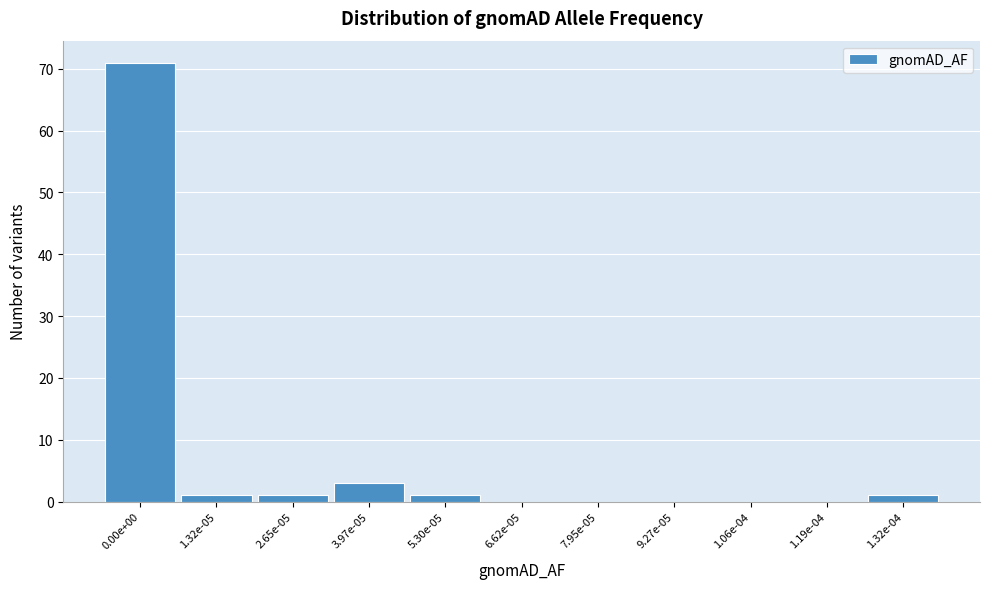

Reading left to right, what are all the values shown in this chart?

0.00e+00=71	1.32e-05=1	2.65e-05=1	3.97e-05=3	5.30e-05=1	6.62e-05=0	7.95e-05=0	9.27e-05=0	1.06e-04=0	1.19e-04=0	1.32e-04=1